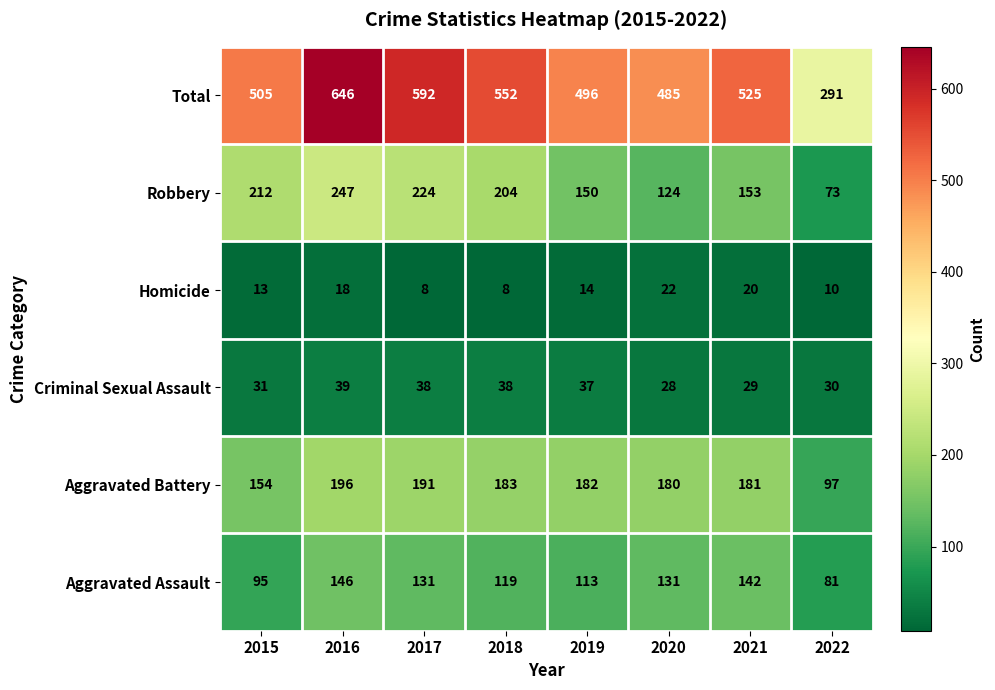

The Robbery series shows 59 at 2021. True or false?

False